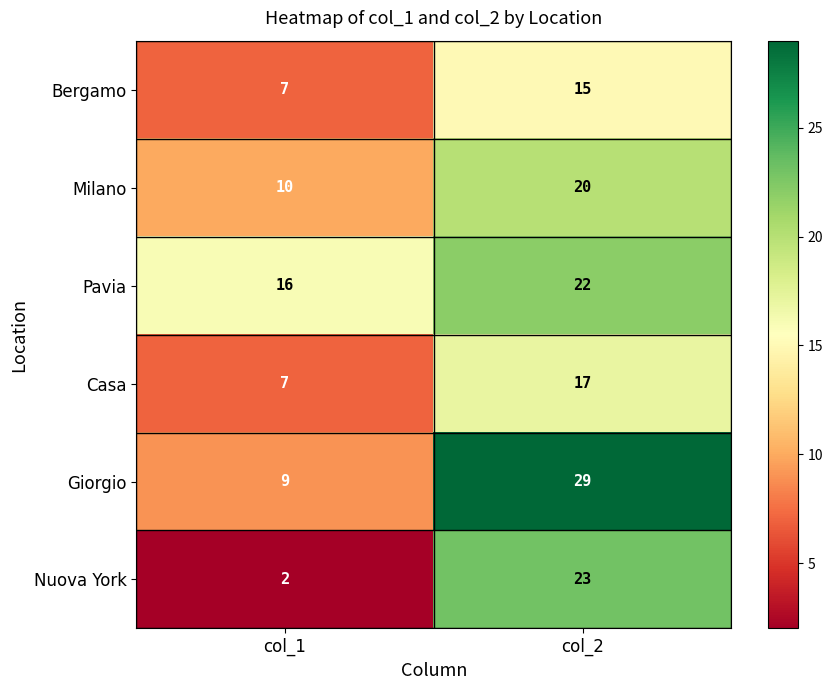

Between col_1 and col_2, which series saw the biggest shift?

Nuova York